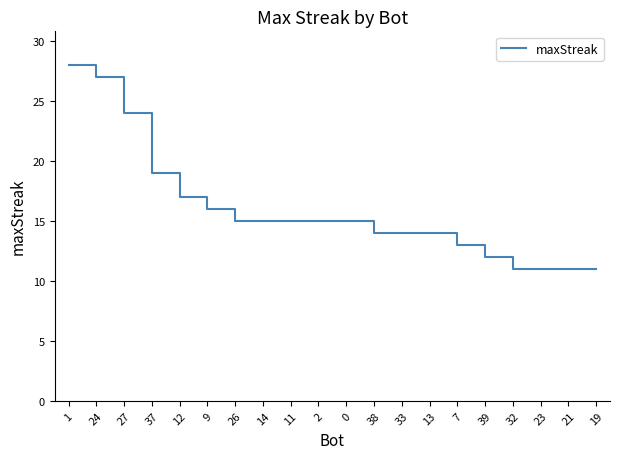

Approximately how many times larger is the value at 37 compared to 19?

1.7